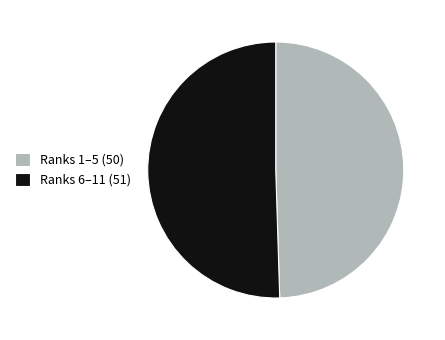

What is the ratio of the value at Ranks 6–11 (51) to the value at Ranks 1–5 (50)?

1.0